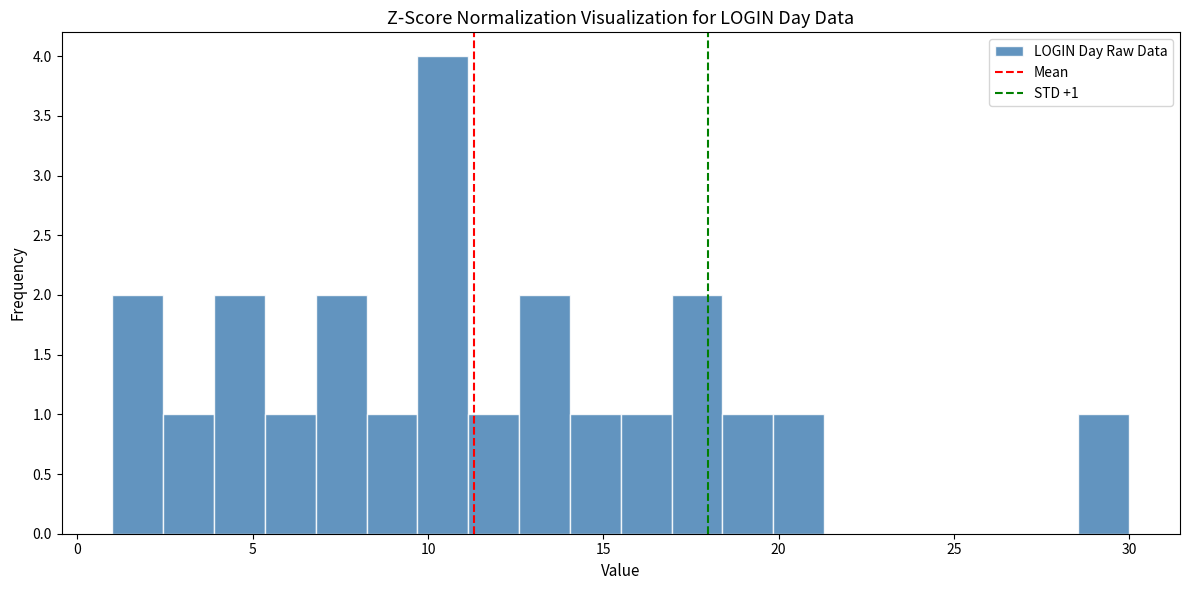

Around what value on the x-axis is the tallest bar? Give the approximate position of its centre, as read against the axis.

10.5